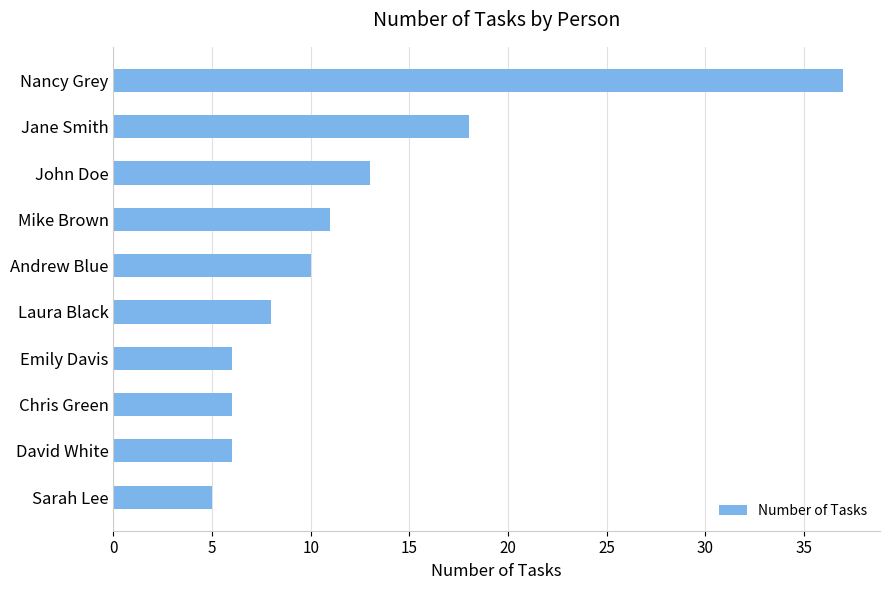

What is the label of the 8th bar from the bottom?

John Doe